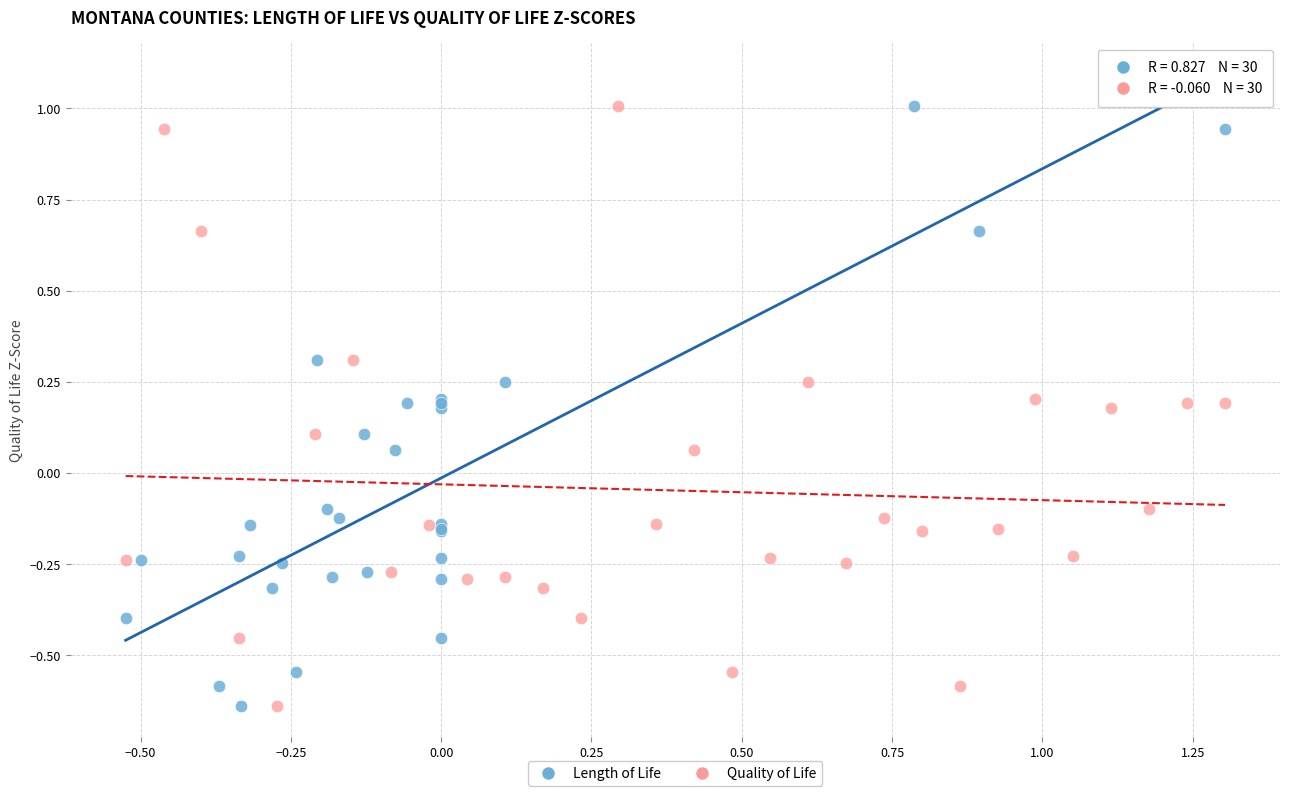

What are all the series names shown in the legend?

Length of Life, Quality of Life